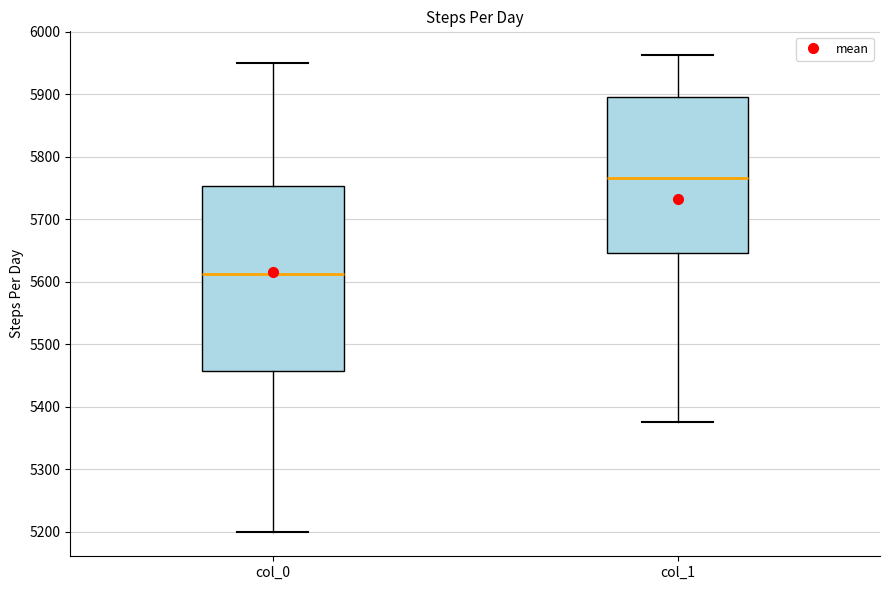

Reading left to right, read every box against the y-axis: the position of its median line, the range the box covers, and the ends of its whiskers. The values are not printed on the chart, so give them approximately, as read against the axis.

col_0: median 5610, box 5460 to 5750, whiskers 5200 to 5950
col_1: median 5770, box 5650 to 5900, whiskers 5380 to 5960